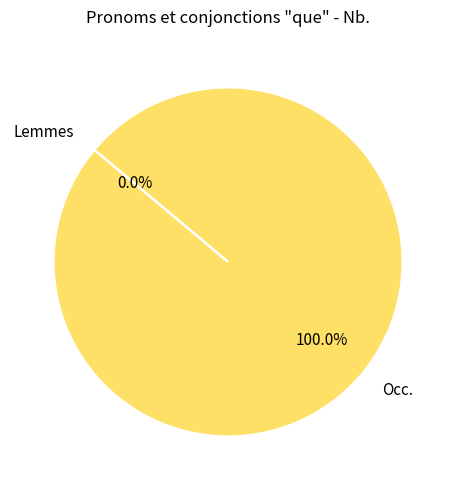

To the nearest percent, what portion does Occ. represent?

100%